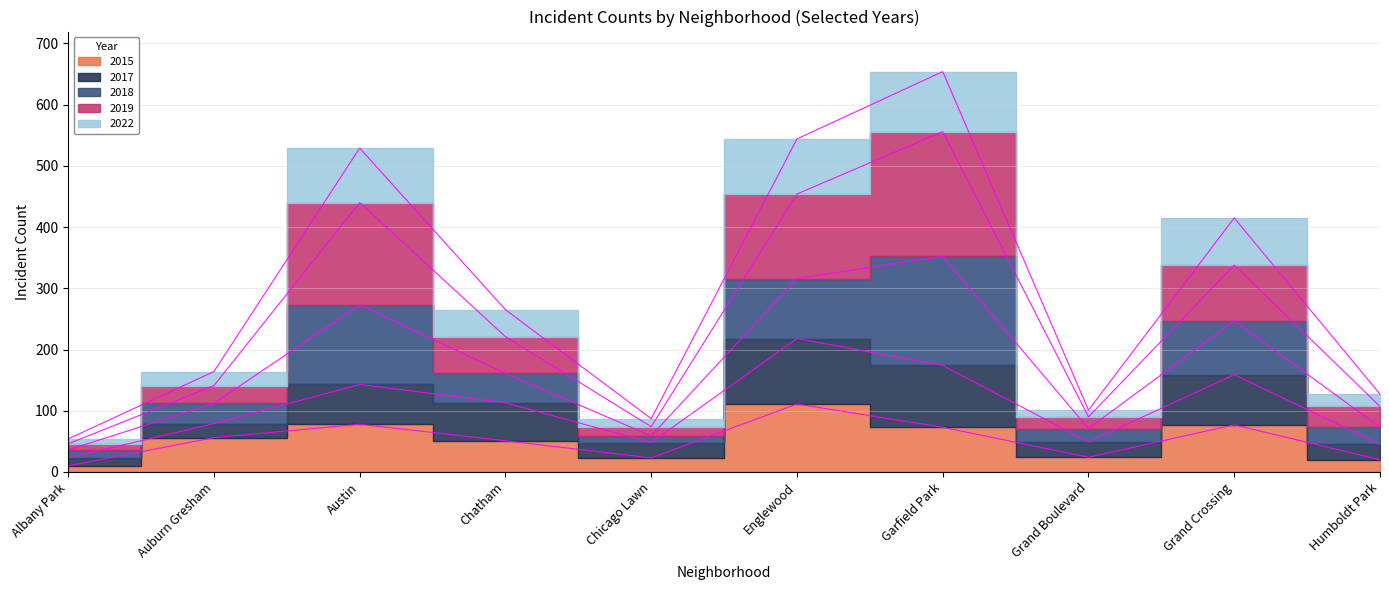

Which series has the largest total across all categories?

2022